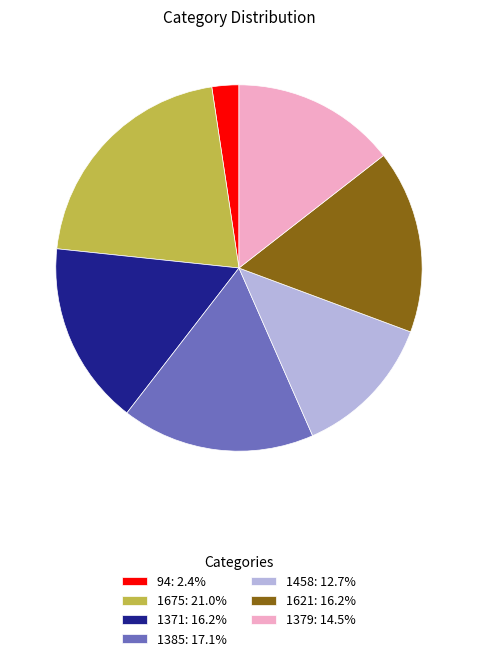

Approximately how many times larger is the value at 1379: 14.5% compared to 1458: 12.7%?

1.1